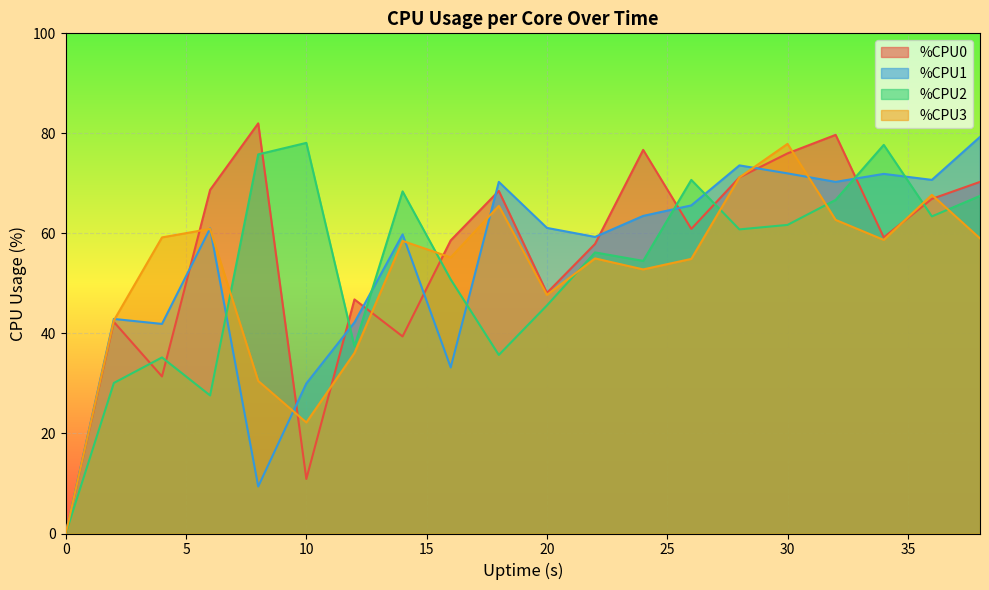

At which label does %CPU2 first exceed 60?

8